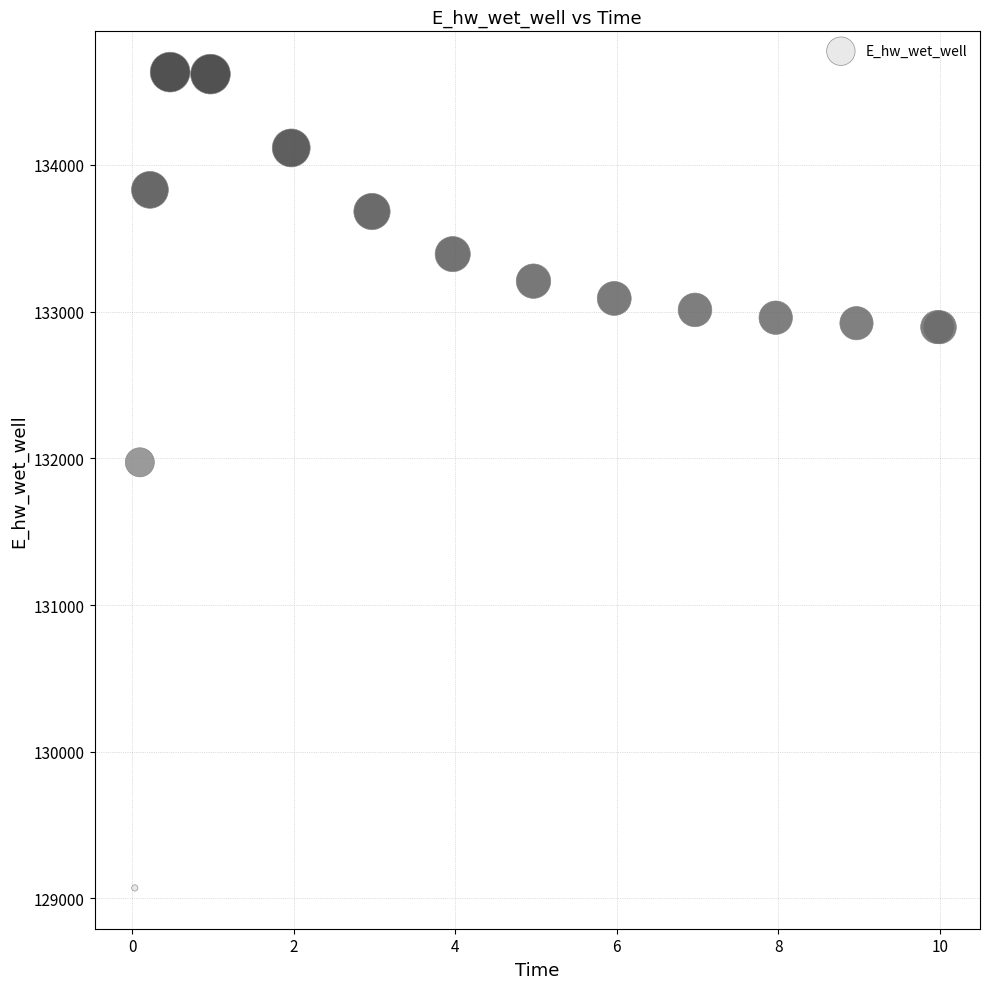

What Y value in the scatter plot is closest to 131851?

131972.8